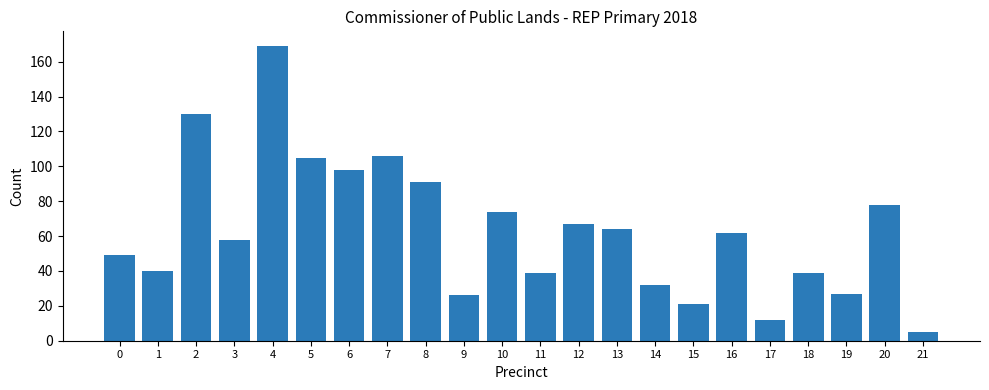

What is the difference between the values at 21 and 0?

44